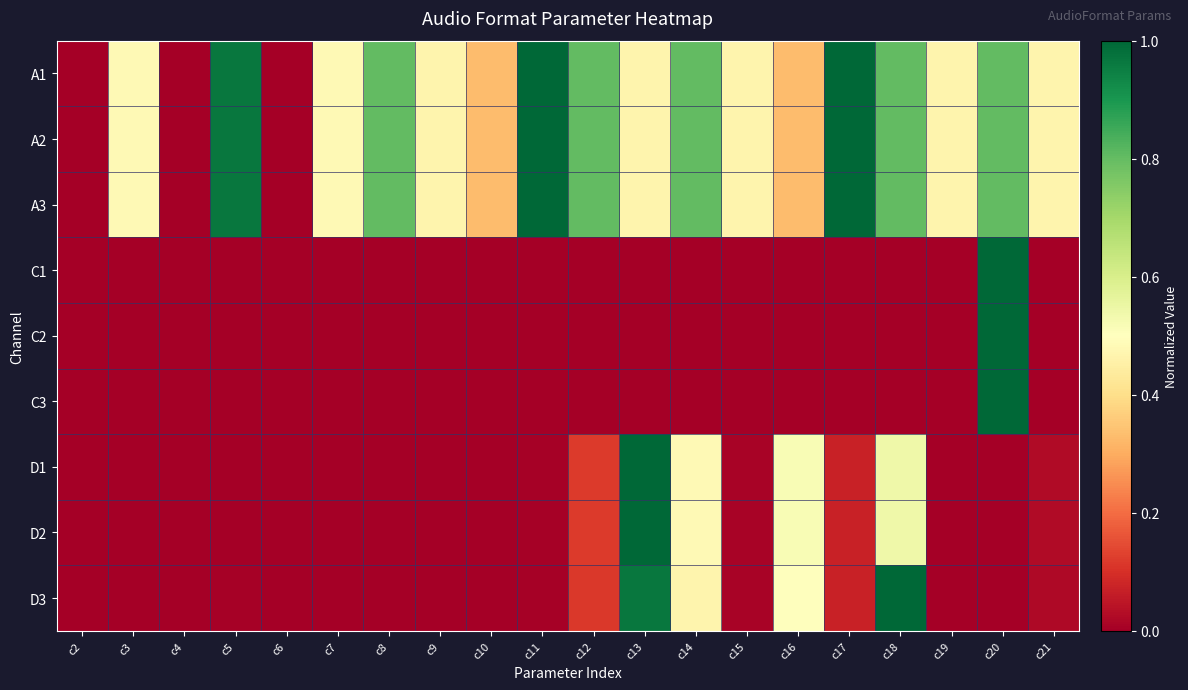

At which category is the sum across all series the highest?

c20